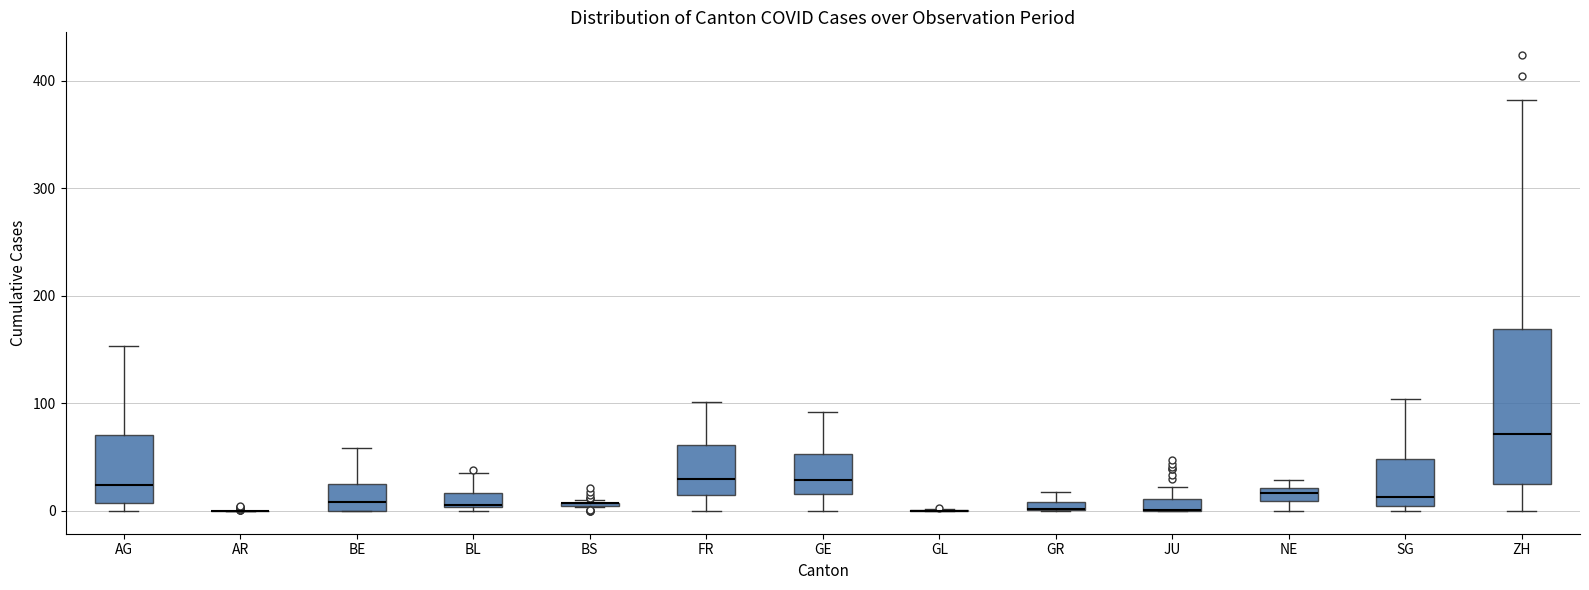

Comparing the boxes themselves (not the whiskers), which one is the tallest?

ZH